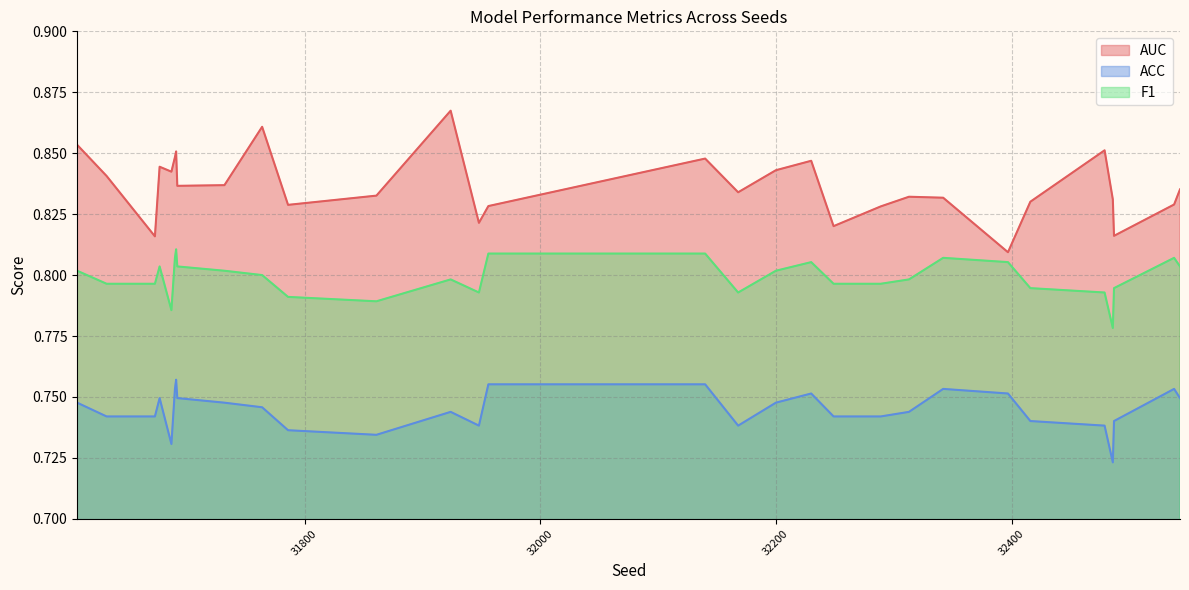

Reading left to right, list all the values displayed in this chart.

AUC: 32416=0.8	31764=0.9	31861=0.8	32342=0.8	32486=0.8	32249=0.8	32313=0.8	31691=0.9	32289=0.8	32538=0.8	32487=0.8	31673=0.8	32140=0.8	31632=0.8	31732=0.8	31607=0.9	31786=0.8	31687=0.8	32397=0.8	31948=0.8	31924=0.9	32543=0.8	32479=0.9	31956=0.8	31690=0.8	31677=0.8	32200=0.8	32168=0.8	32230=0.8	31692=0.8
ACC: 32416=0.7	31764=0.7	31861=0.7	32342=0.8	32486=0.7	32249=0.7	32313=0.7	31691=0.8	32289=0.7	32538=0.8	32487=0.7	31673=0.7	32140=0.8	31632=0.7	31732=0.7	31607=0.7	31786=0.7	31687=0.7	32397=0.8	31948=0.7	31924=0.7	32543=0.7	32479=0.7	31956=0.8	31690=0.8	31677=0.7	32200=0.7	32168=0.7	32230=0.8	31692=0.7
F1: 32416=0.8	31764=0.8	31861=0.8	32342=0.8	32486=0.8	32249=0.8	32313=0.8	31691=0.8	32289=0.8	32538=0.8	32487=0.8	31673=0.8	32140=0.8	31632=0.8	31732=0.8	31607=0.8	31786=0.8	31687=0.8	32397=0.8	31948=0.8	31924=0.8	32543=0.8	32479=0.8	31956=0.8	31690=0.8	31677=0.8	32200=0.8	32168=0.8	32230=0.8	31692=0.8